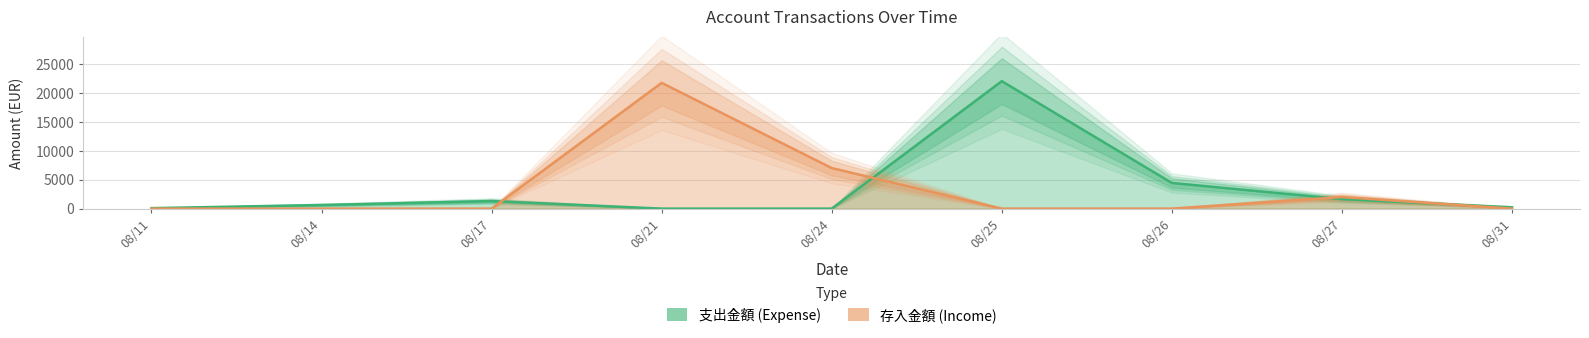

What is the difference between the 支出金額 values at 08/21 and 08/17?

1300.3